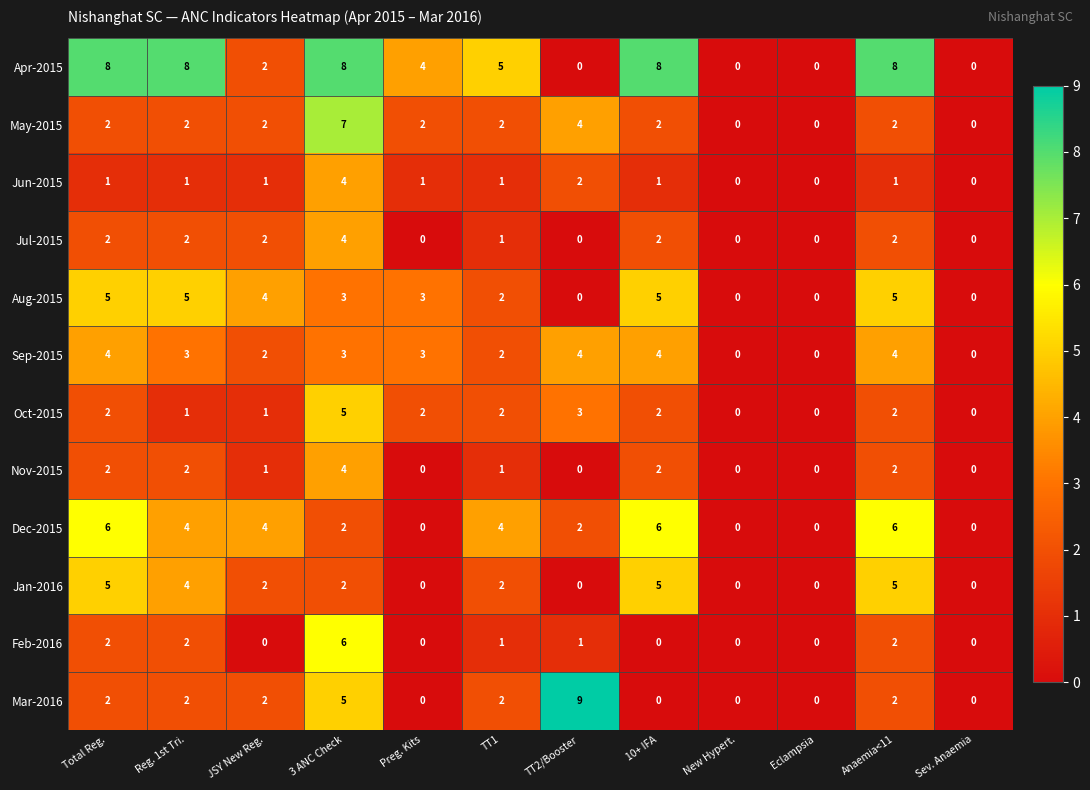

What is the maximum value shown in the chart?

9